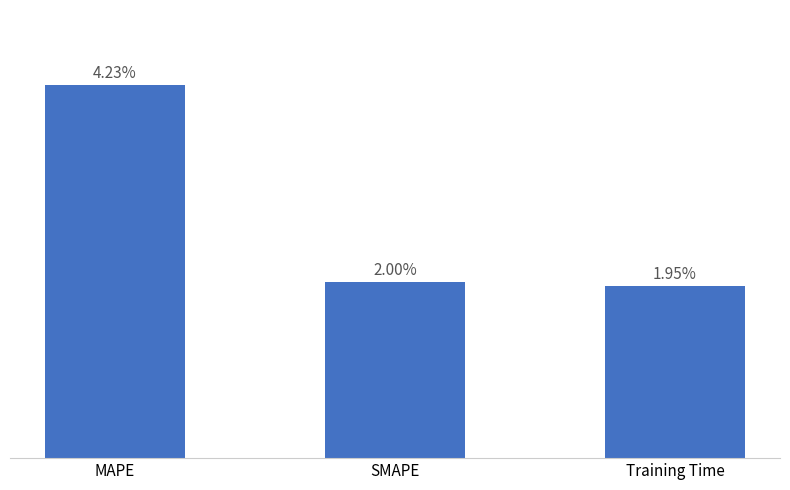

At which label is the value closest to 3?

SMAPE